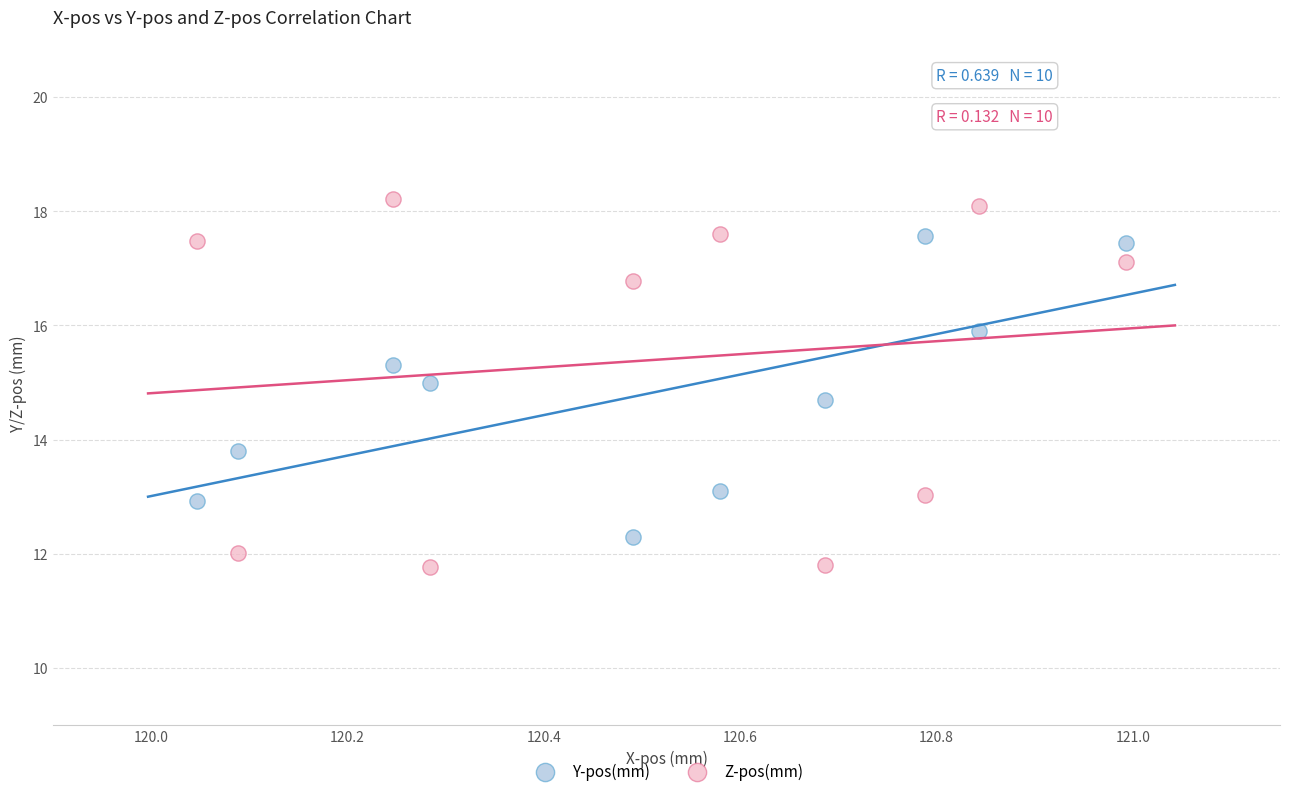

Which series reaches the maximum Y coordinate?

Z-pos(mm)